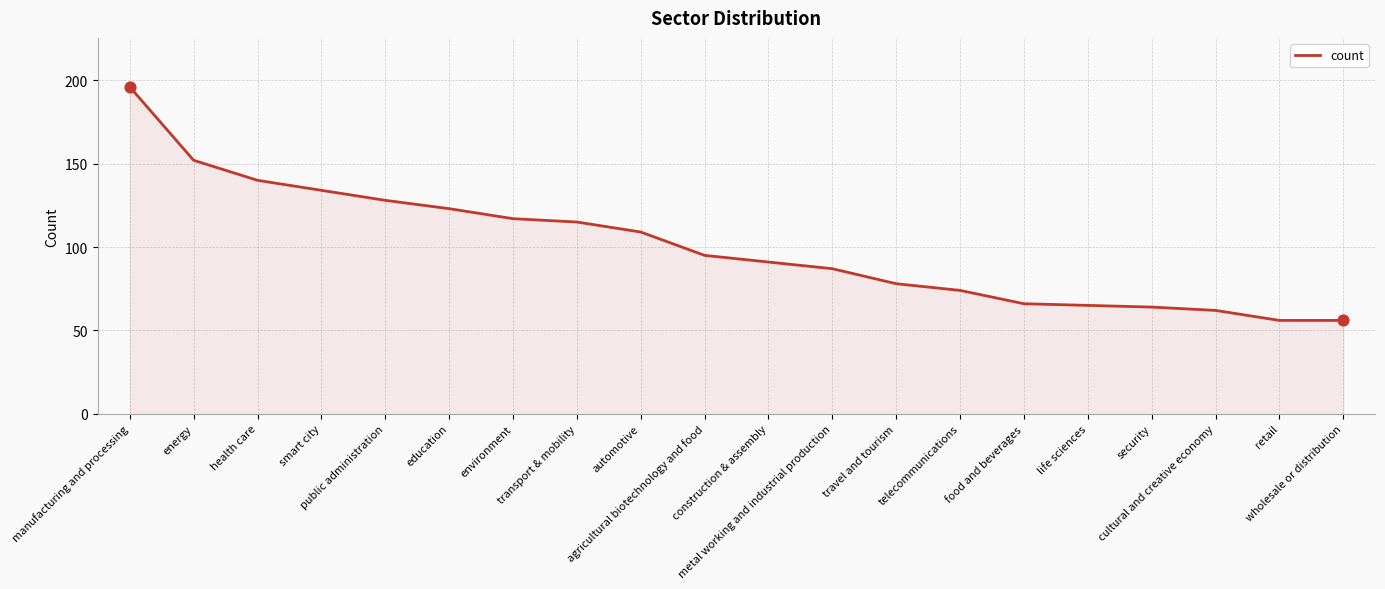

Which has a higher value, environment or travel and tourism?

environment